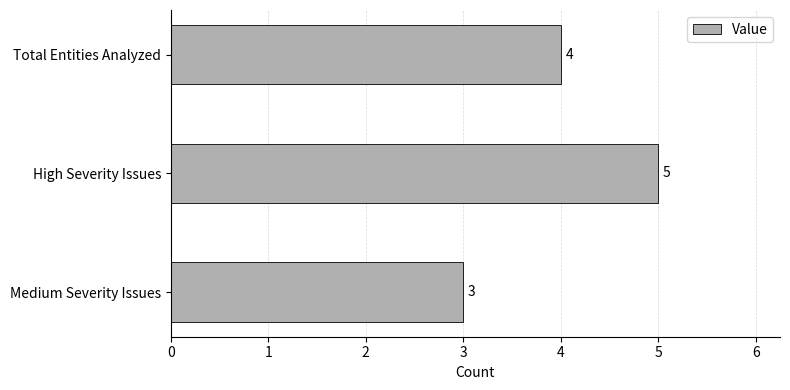

Reading bottom to top, what are all the values shown in this chart?

3	5	4